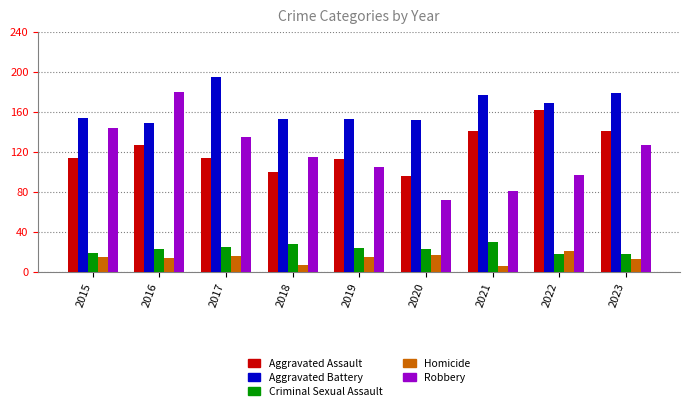

The value of Aggravated Assault at 2022 is 162. True or false?

True